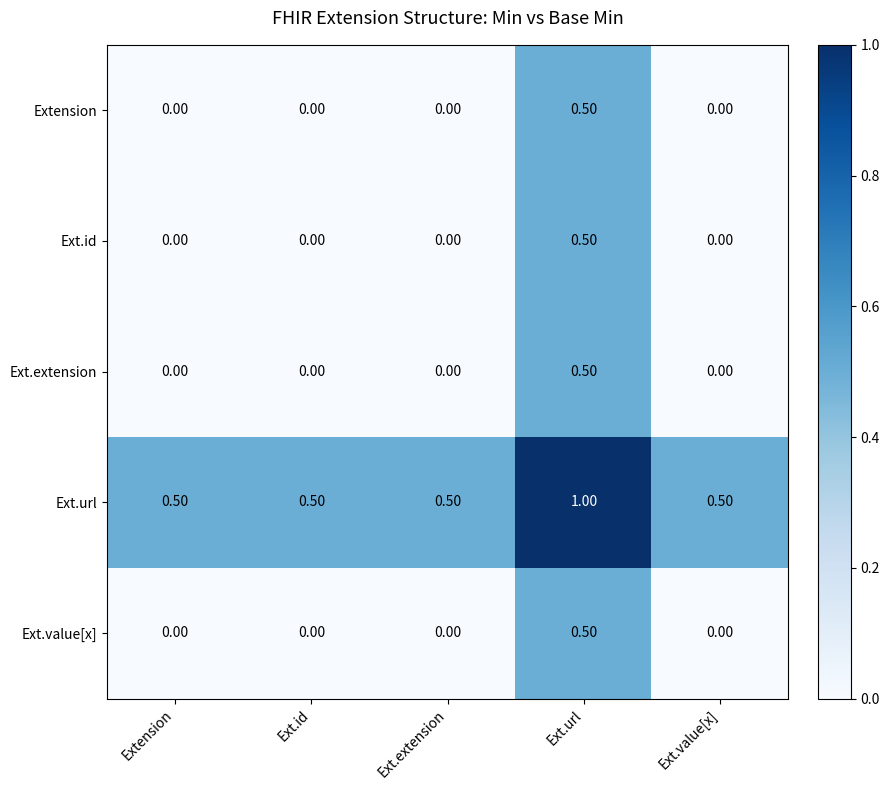

What is the difference between the Ext.value[x] values at Ext.url and Extension?

0.5